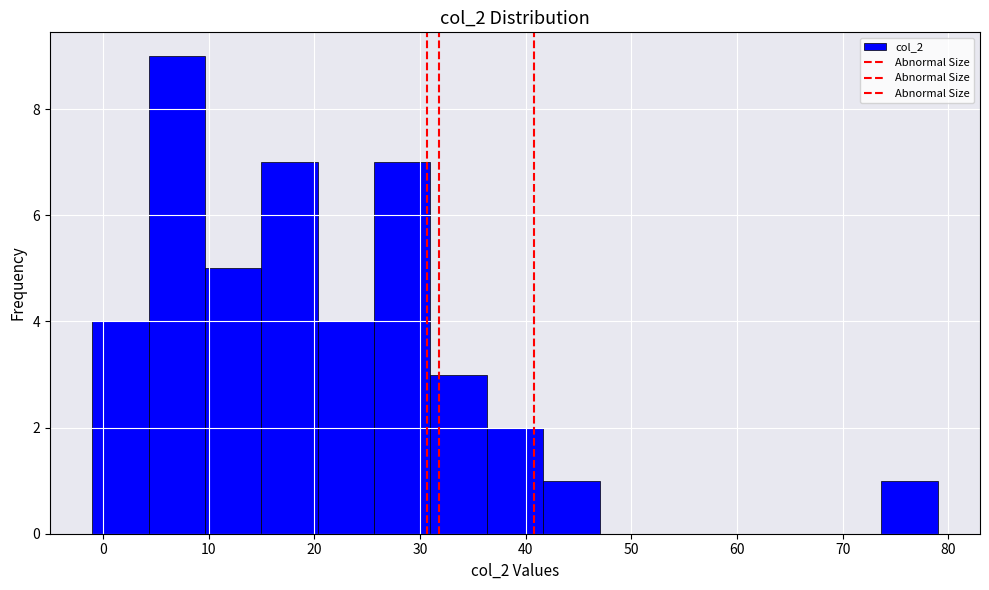

Reading left to right, list every bar in this chart as the range it spans on the x-axis followed by its height. Neither the bar edges nor the heights are printed on the chart, so give them approximately, as read against the axes.

-1 to 4: 4
4 to 10: 9
10 to 15: 5
15 to 20: 7
20 to 26: 4
26 to 31: 7
31 to 36: 3
36 to 42: 2
42 to 47: 1
47 to 52: 0
52 to 58: 0
58 to 63: 0
63 to 68: 0
68 to 74: 0
74 to 79: 1